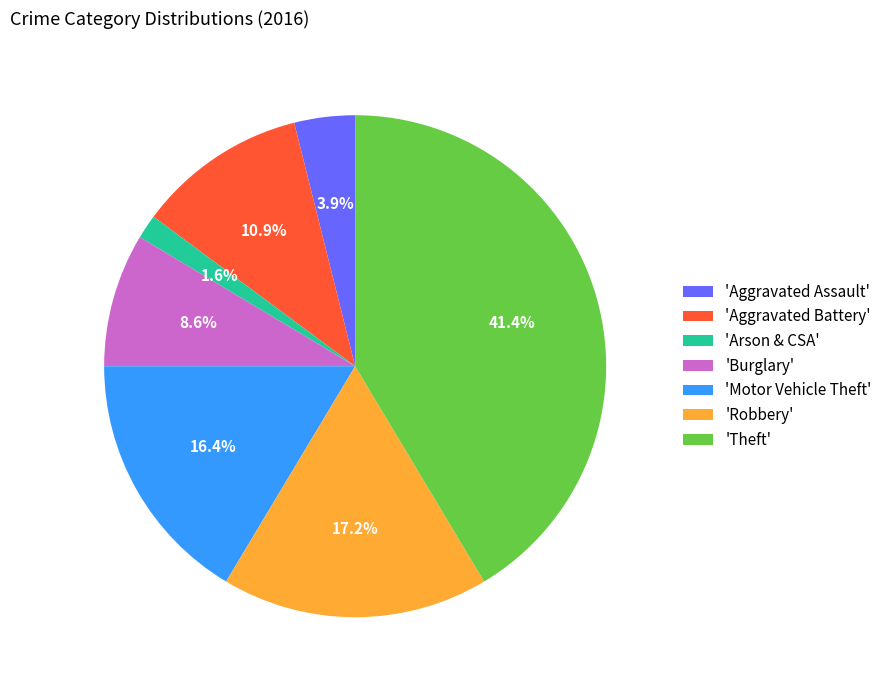

How many slices are in this pie chart?

7